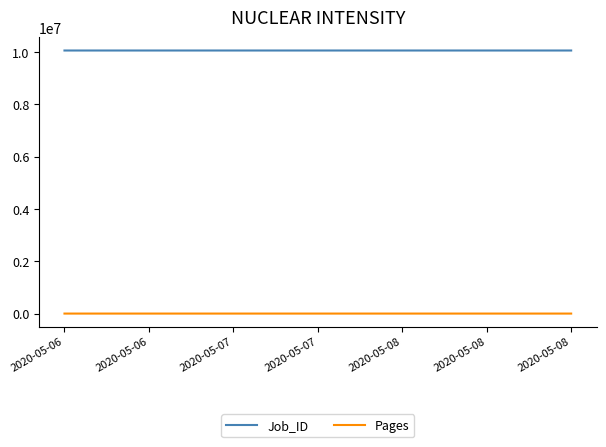

What are all the series names shown in the legend?

Job_ID, Pages